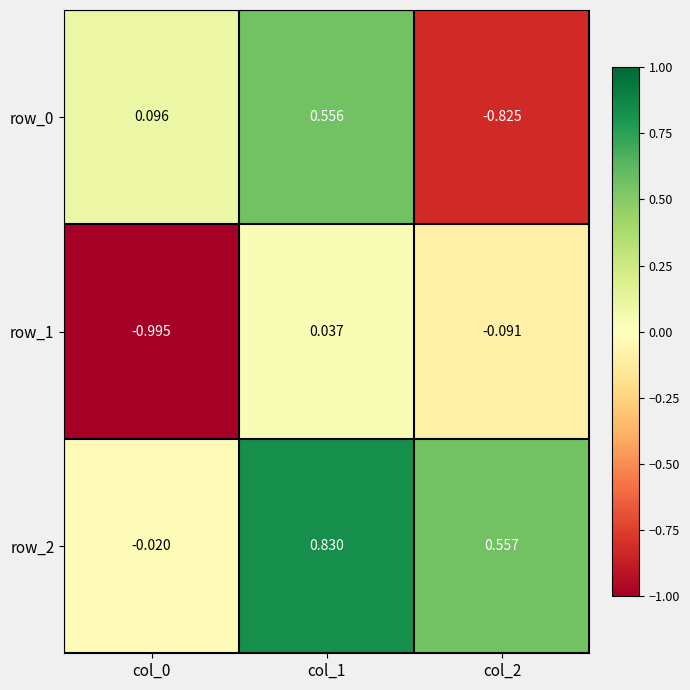

Which series has the largest total across all categories?

row_2